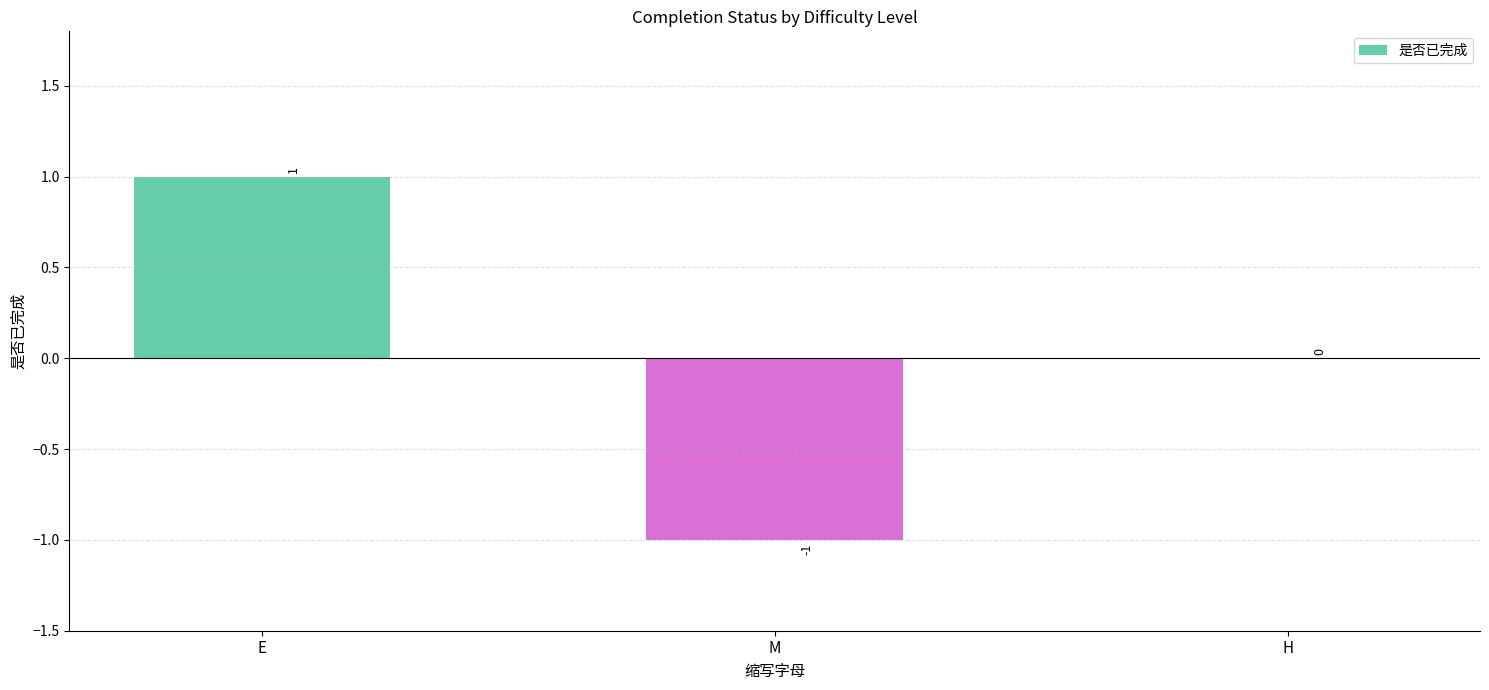

Reading right to left, what are all the values shown in this chart?

0	-1	1